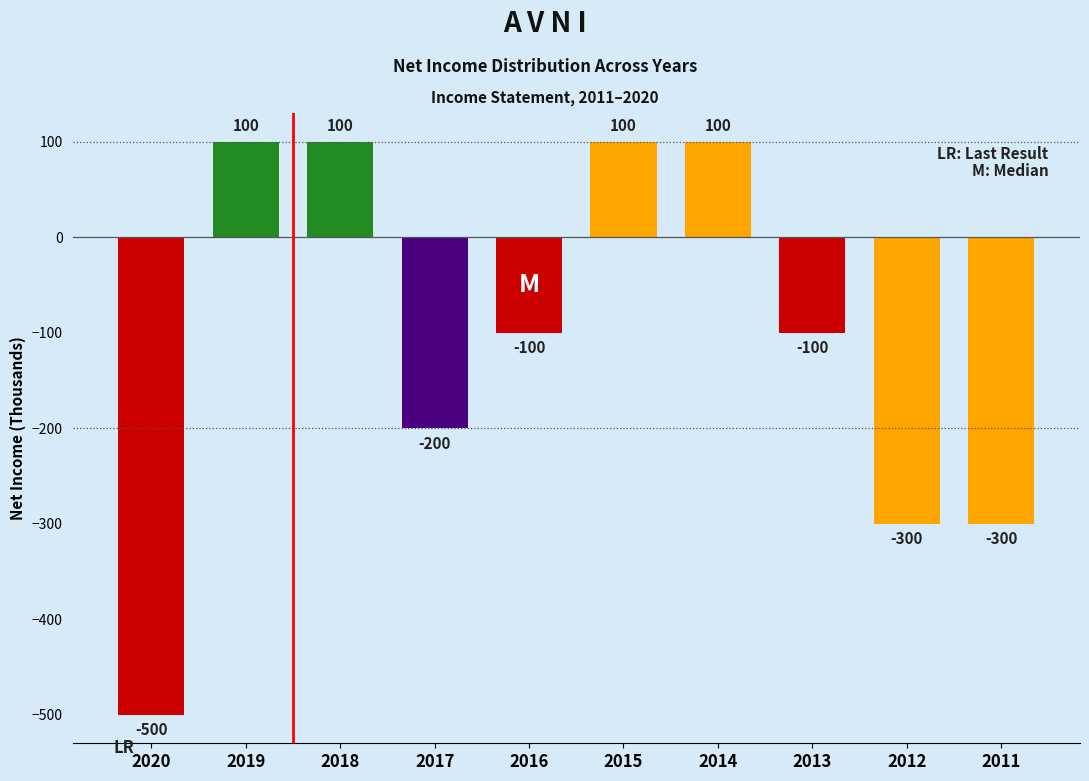

Reading left to right, list all the values displayed in this chart.

2020=-500	2019=100	2018=100	2017=-200	2016=-100	2015=100	2014=100	2013=-100	2012=-300	2011=-300